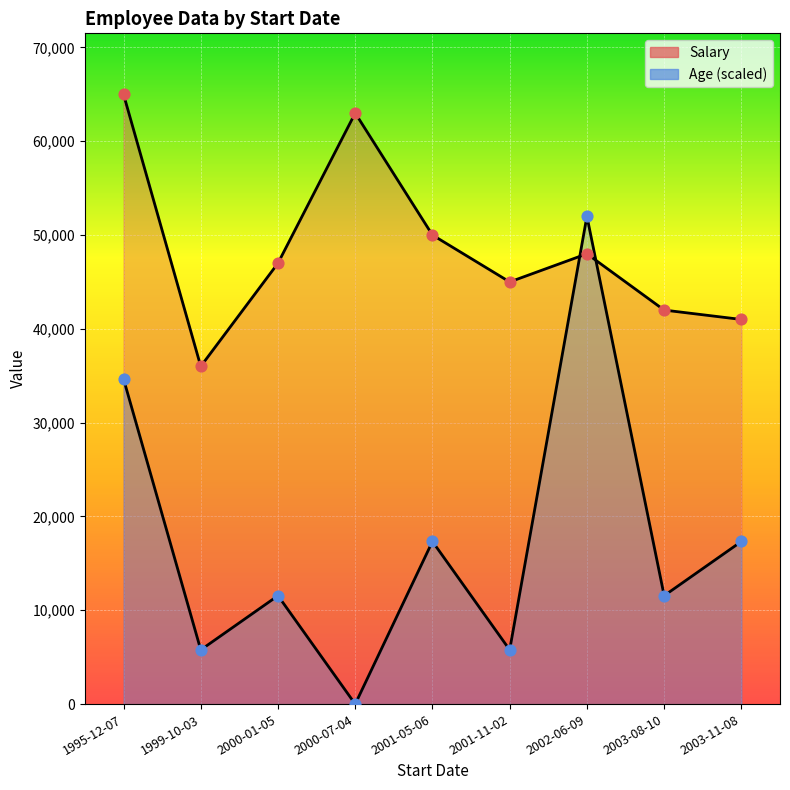

Which series contains the lowest Y value?

Age